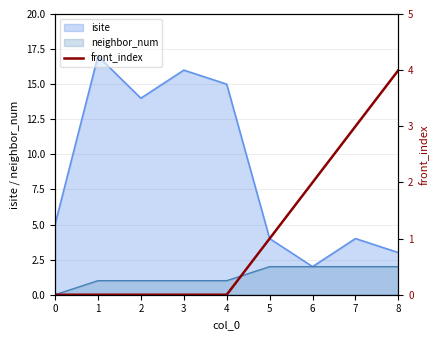

True or false: isite has a value of 14 at 2.

True